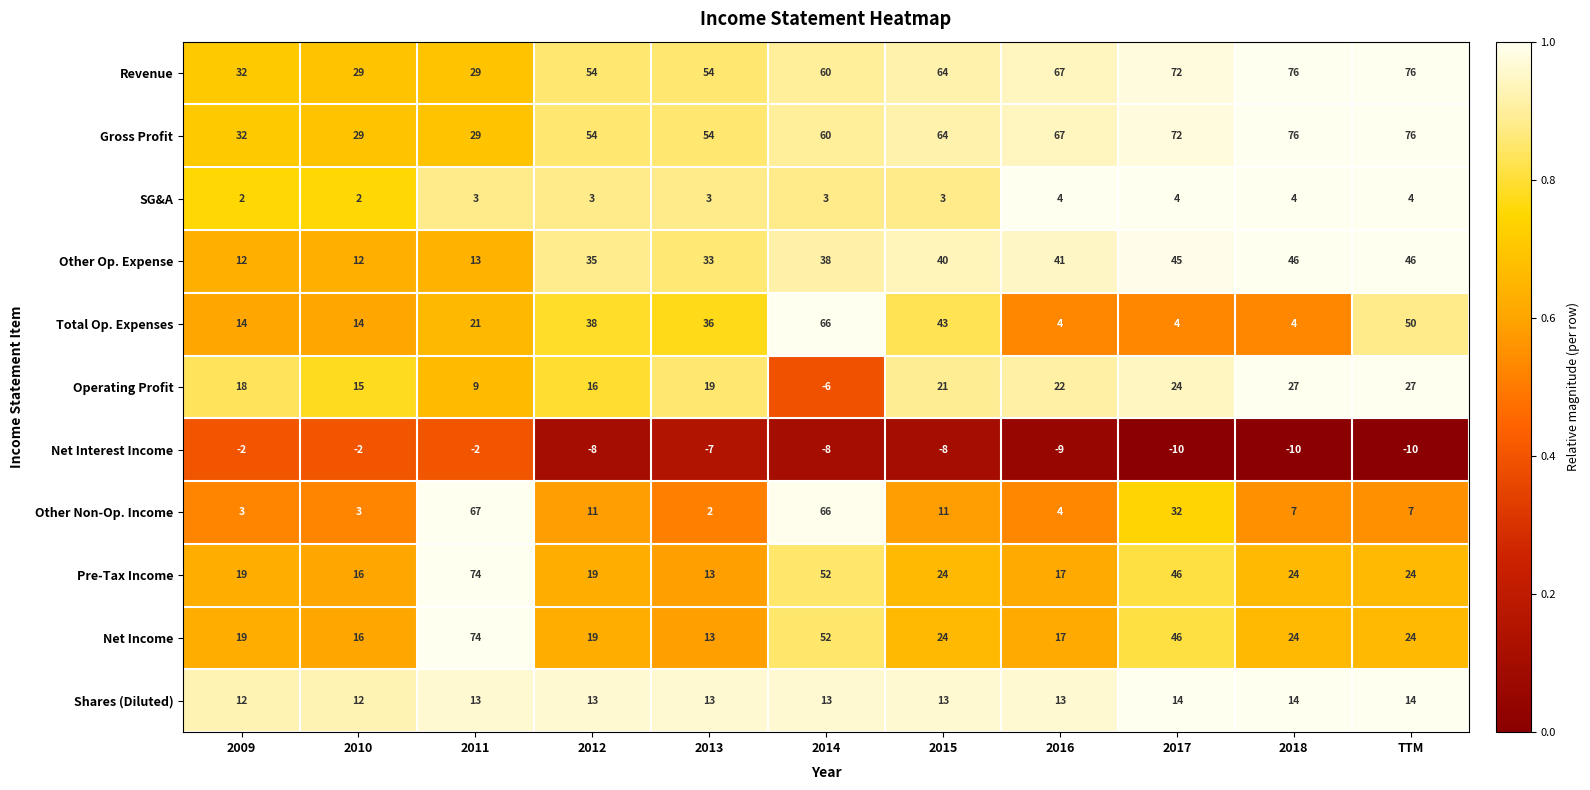

The Net Interest Income series shows -5 at 2015. True or false?

False